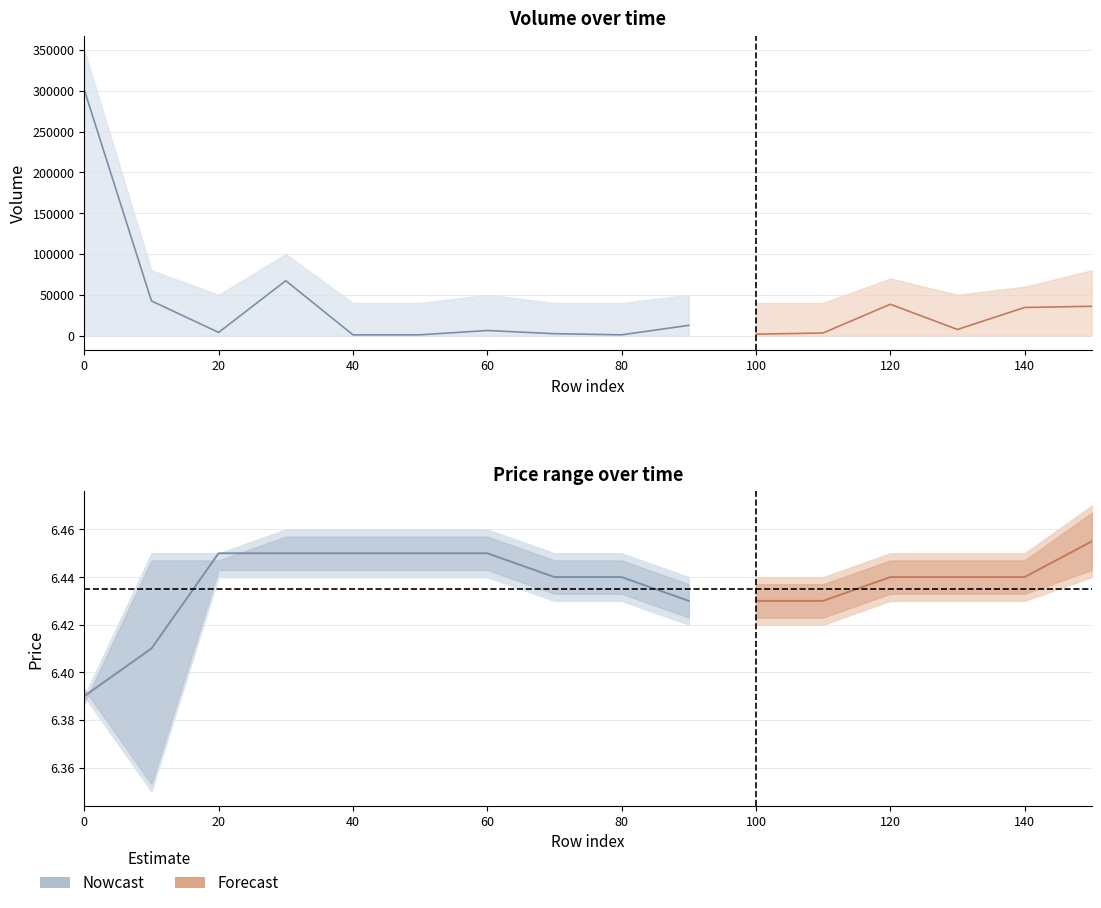

In volume, how many points are lower than both neighbors (excluding endpoints)?

4